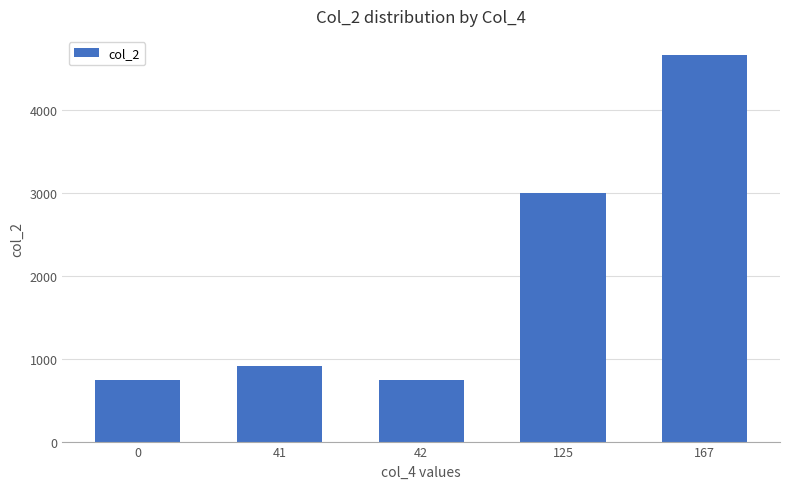

What is the sum of the values at 125 and 0?

3750